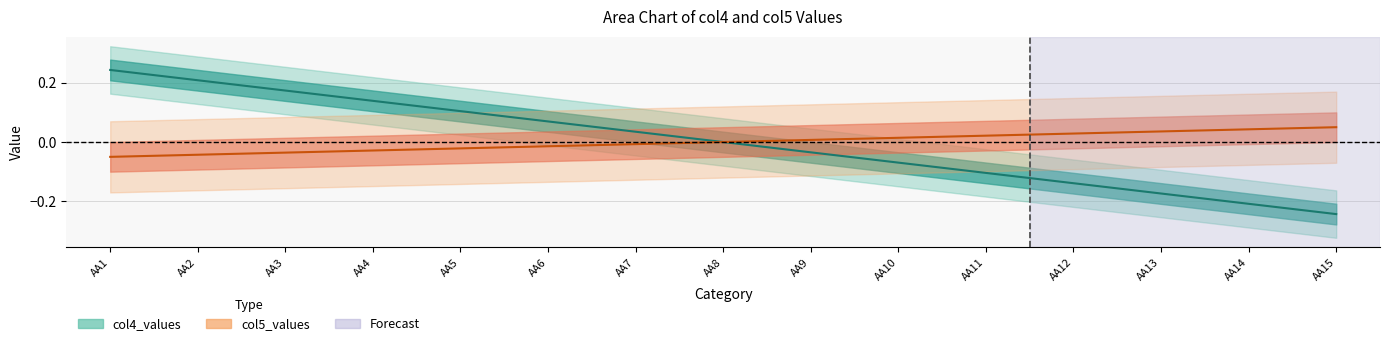

What is the difference between the maximum and second lowest values?

0.5